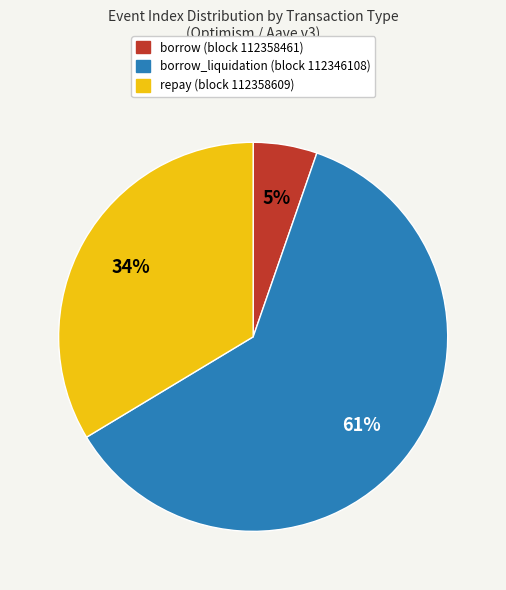

Does any single category account for the majority?

Yes